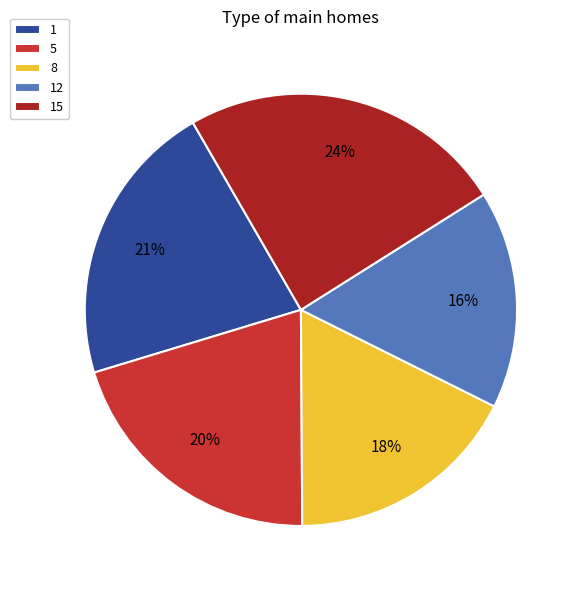

Which category has the biggest portion of the pie?

15